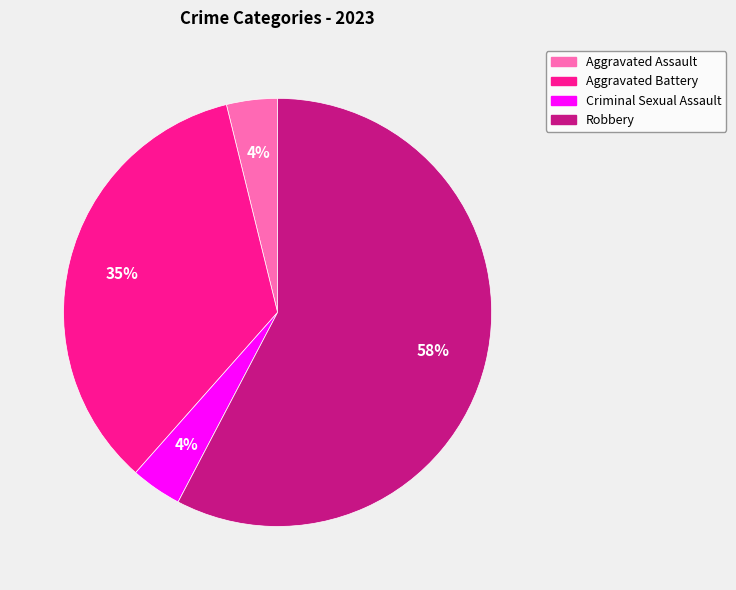

To the nearest percent, what percentage of the pie is Criminal Sexual Assault?

4%